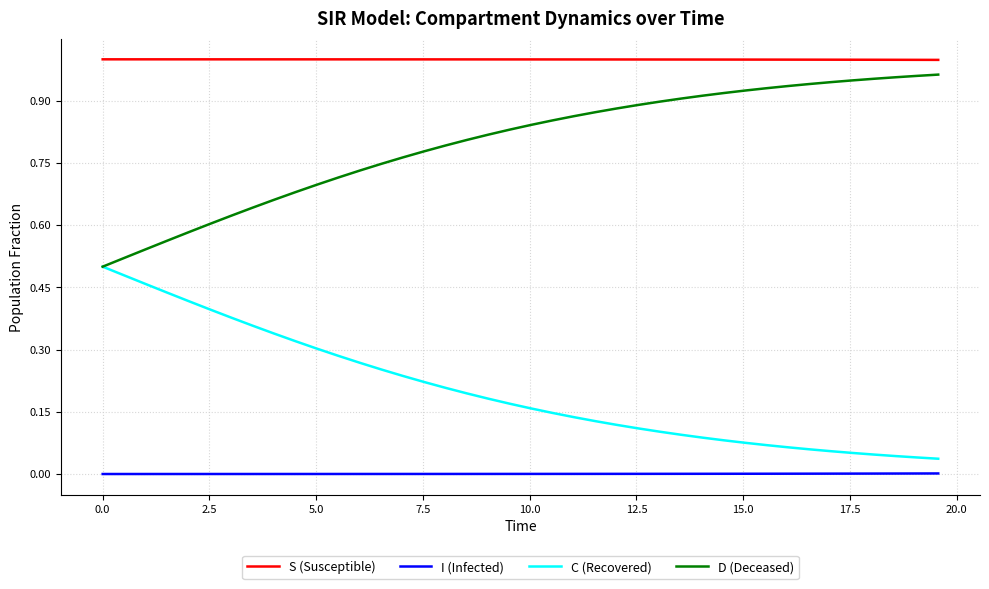

Does the chart have visible grid lines?

Yes